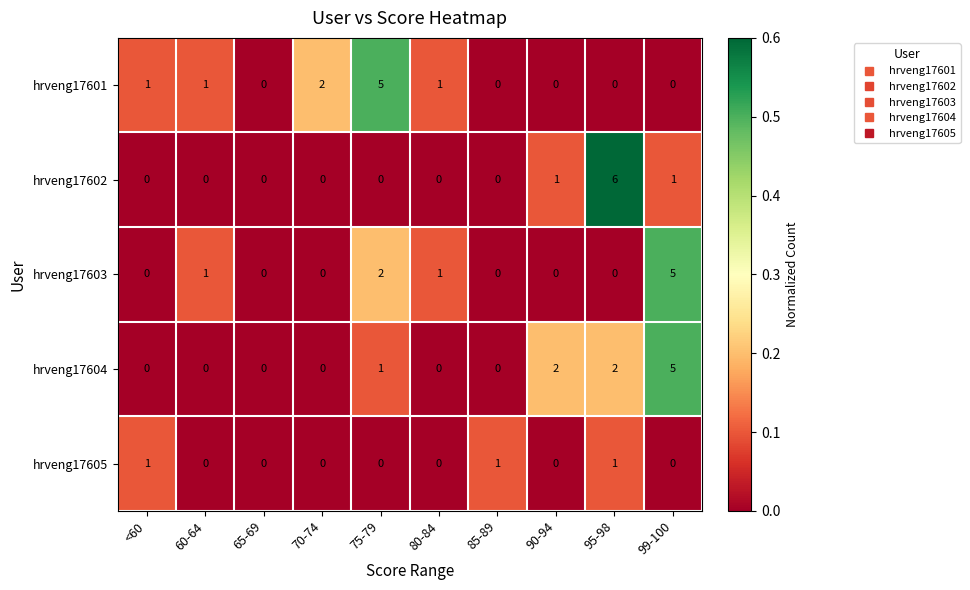

The value of hrveng17602 at 75-79 is 0. True or false?

True